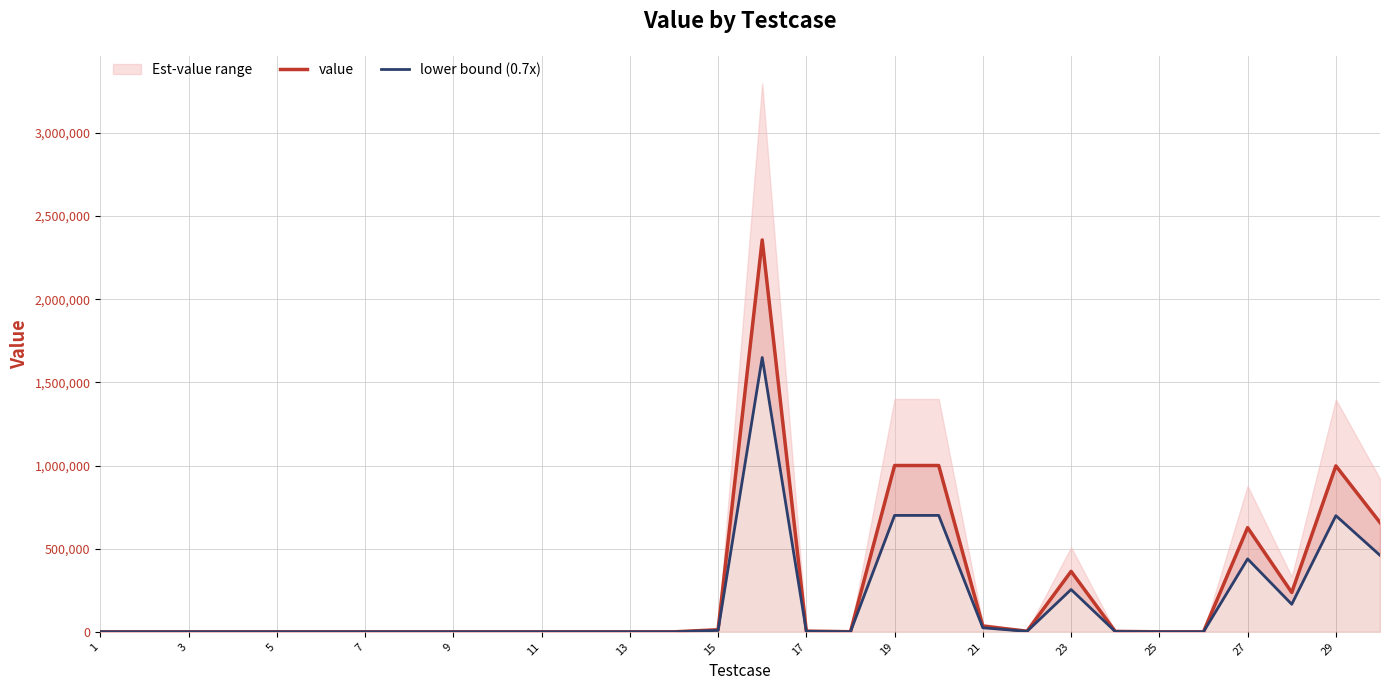

What is the label of the 1st point from the left?

1